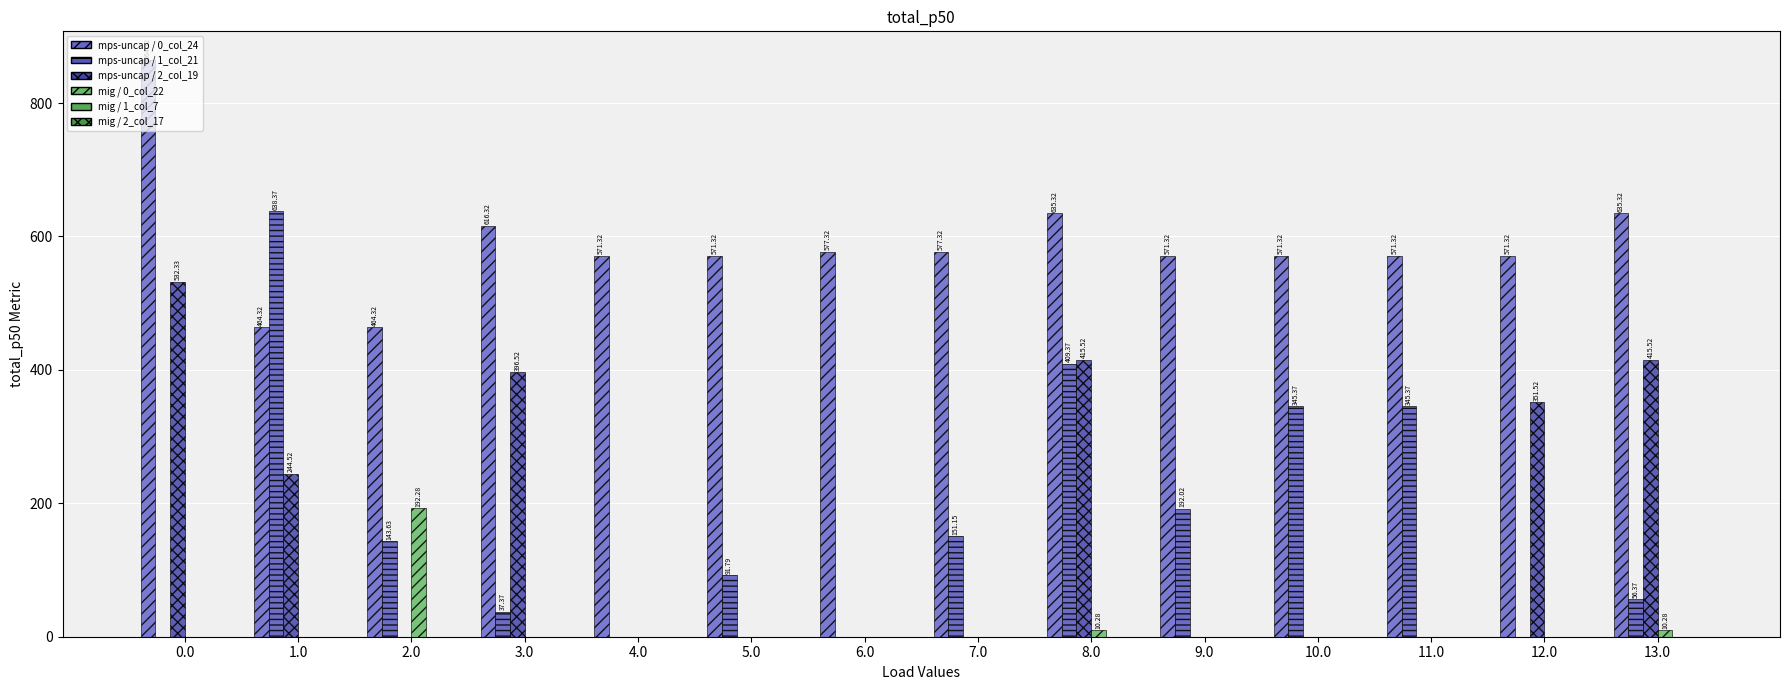

How many categories are shown in the chart?

14